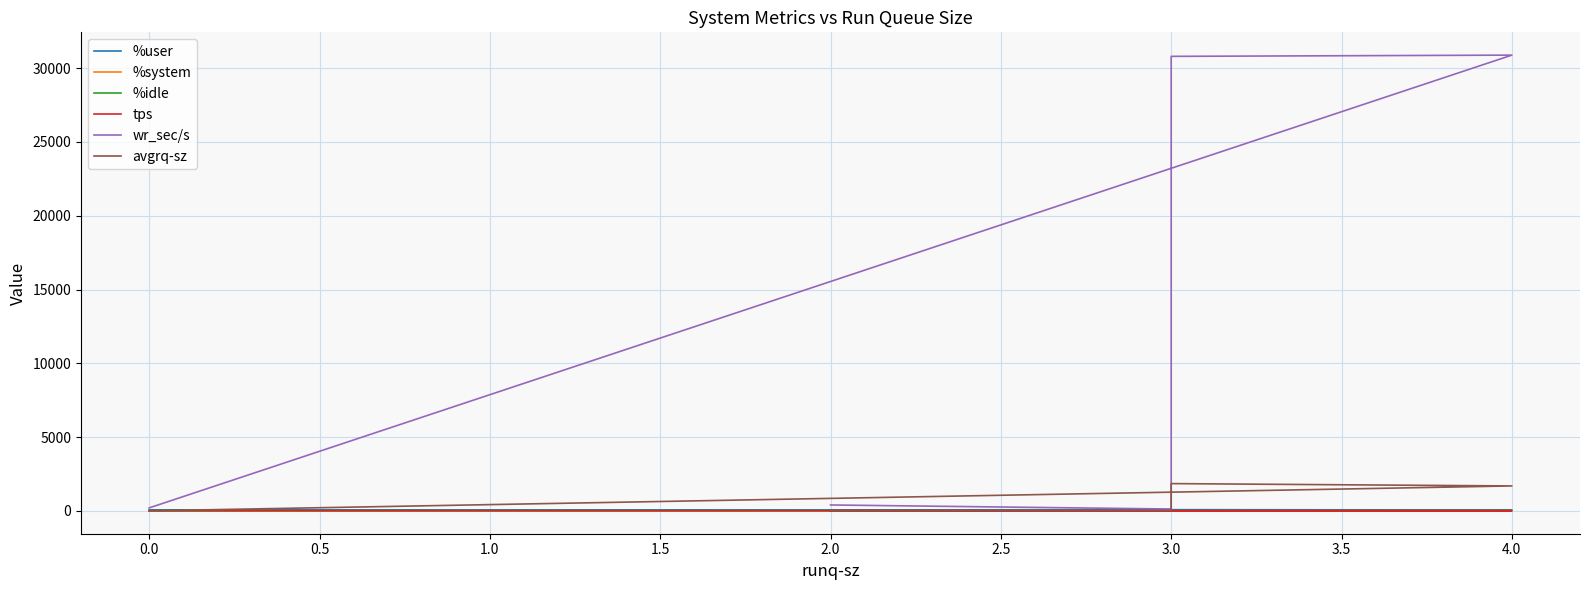

At which label is tps closest to 16?

3.0